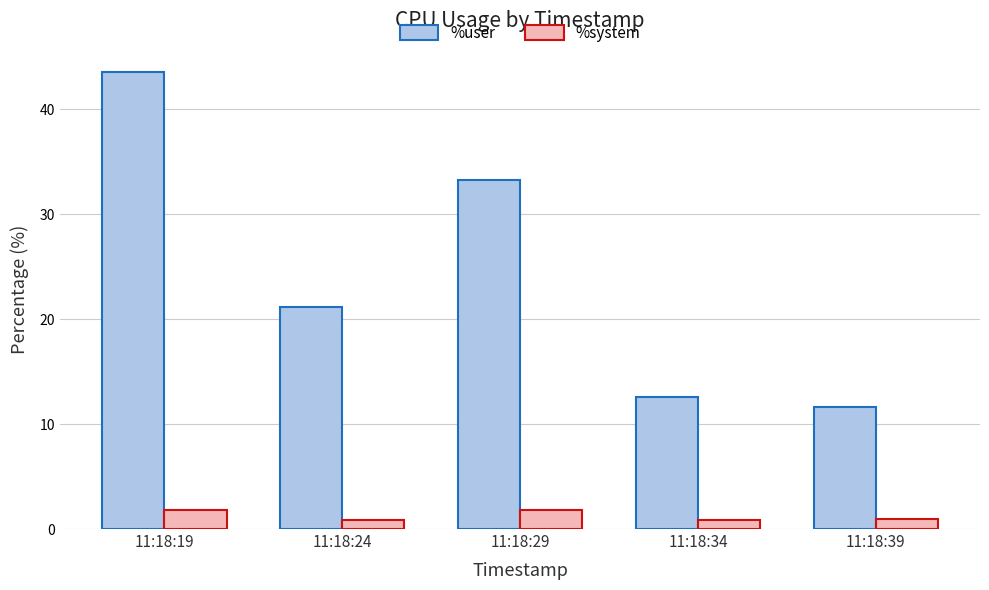

The value of %user at 11:18:29 is 33.3. True or false?

True